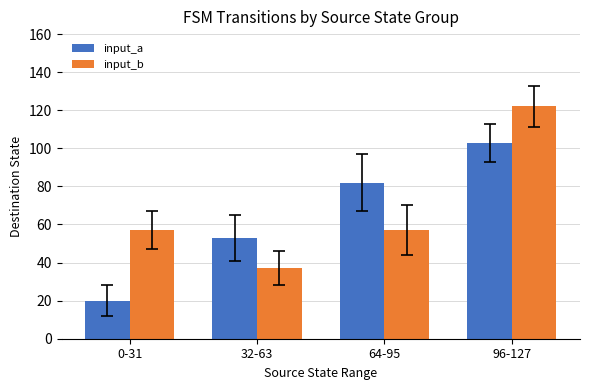

What value does the input_b series have at 96-127, to the nearest 5?

120